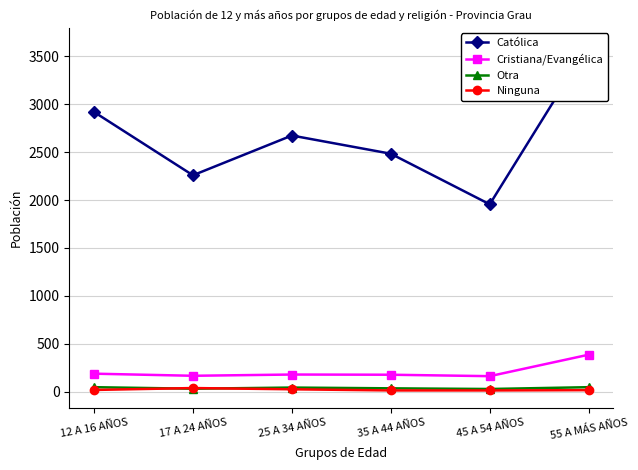

What is the value of the Católica point at the 3rd from the left?

2674